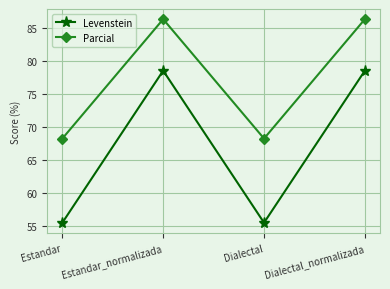

At how many categories does at least one series exceed 70?

2